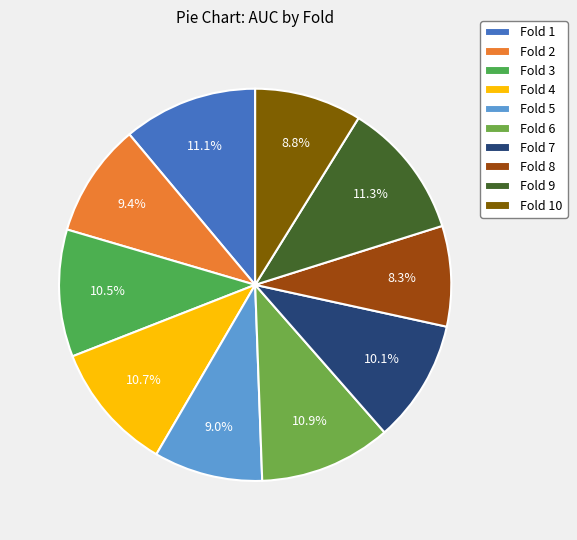

Is it true that Fold 9 is 11% of the pie?

True